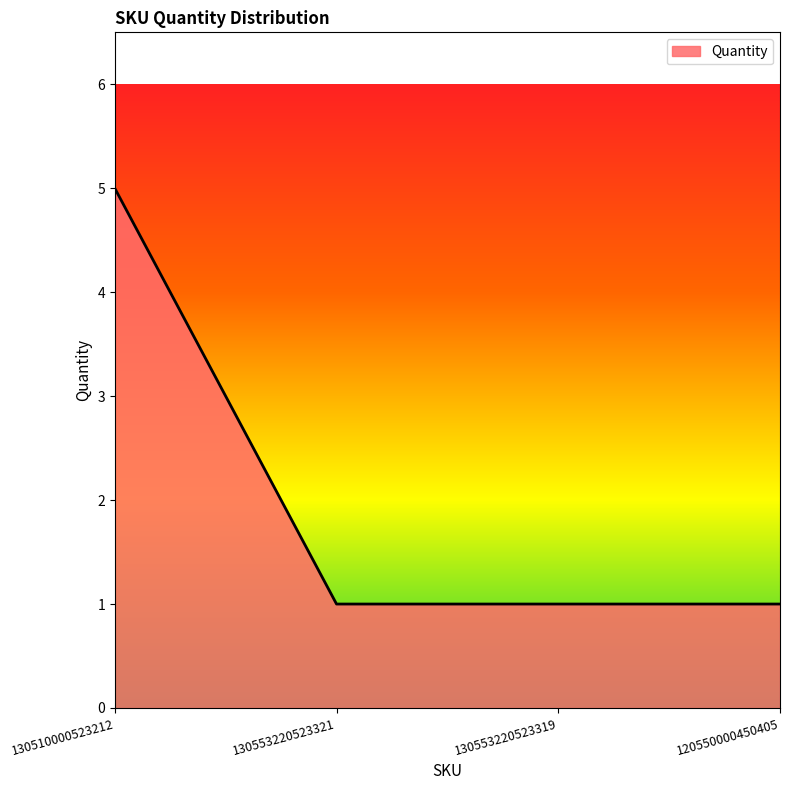

Reading left to right, transcribe all the data shown in this chart.

130510000523212=5	130553220523321=1	130553220523319=1	120550000450405=1